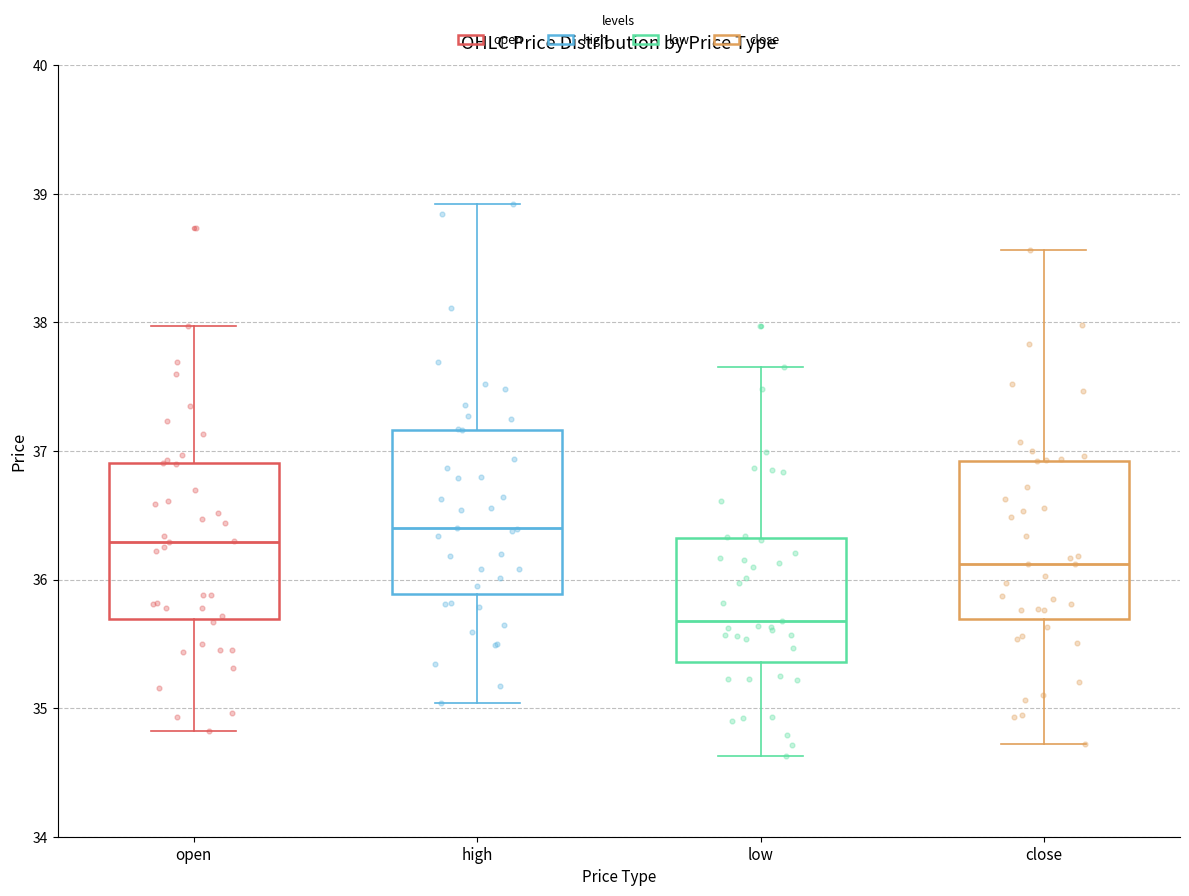

Where is the upper edge of the box for low on the y-axis? The values are not printed on the chart, so give them approximately, as read against the axis.

36.3